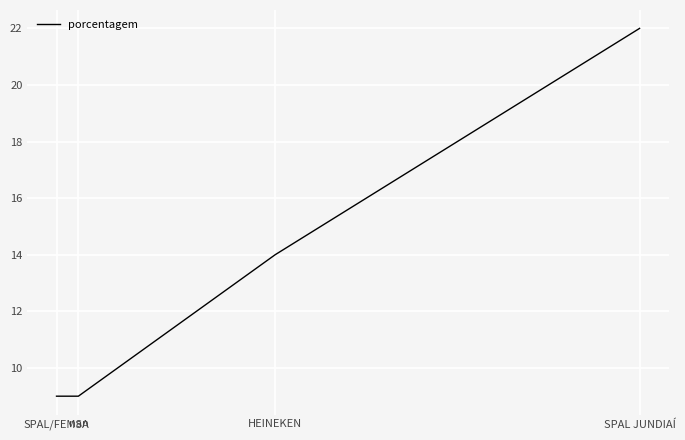

How many lines are shown in the chart?

1